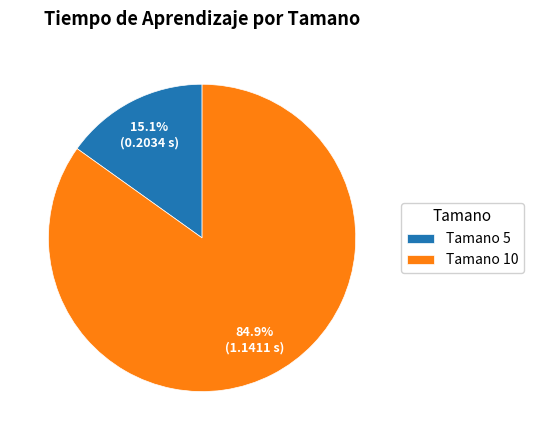

Which category accounts for the majority?

Tamano 10